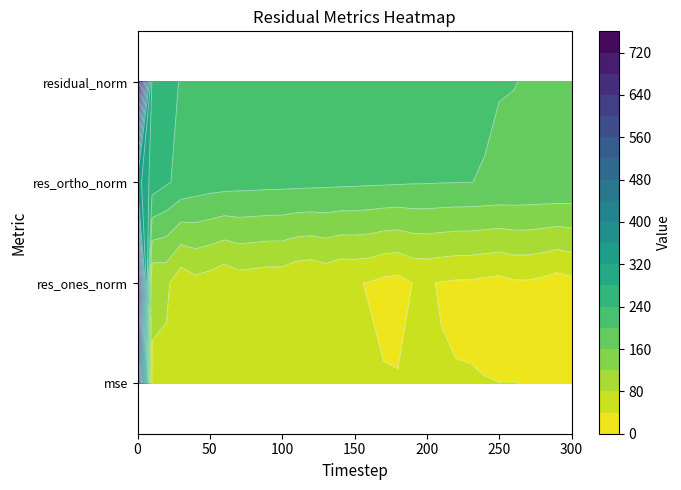

What is the average value of the res_ones_norm series?

65.3